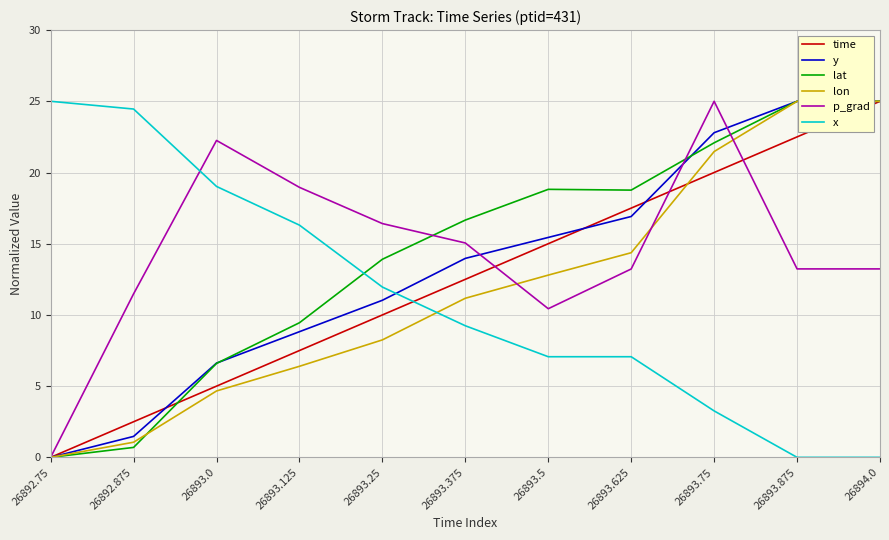

Reading left to right, transcribe all the data shown in this chart.

time: 0.0	2.5	5.0	7.5	10.0	12.5	15.0	17.5	20.0	22.5	25.0
y: 0.0	1.5	6.6	8.8	11.0	14.0	15.4	16.9	22.8	25.0	25.0
lat: 0.0	0.7	6.6	9.5	13.9	16.7	18.8	18.8	22.1	25.0	25.0
lon: 0.0	1.1	4.7	6.4	8.2	11.2	12.8	14.4	21.5	25.0	25.0
p_grad: 0.0	11.5	22.3	19.0	16.4	15.1	10.4	13.2	25.0	13.2	13.2
x: 25.0	24.5	19.0	16.3	12.0	9.2	7.1	7.1	3.3	0.0	0.0